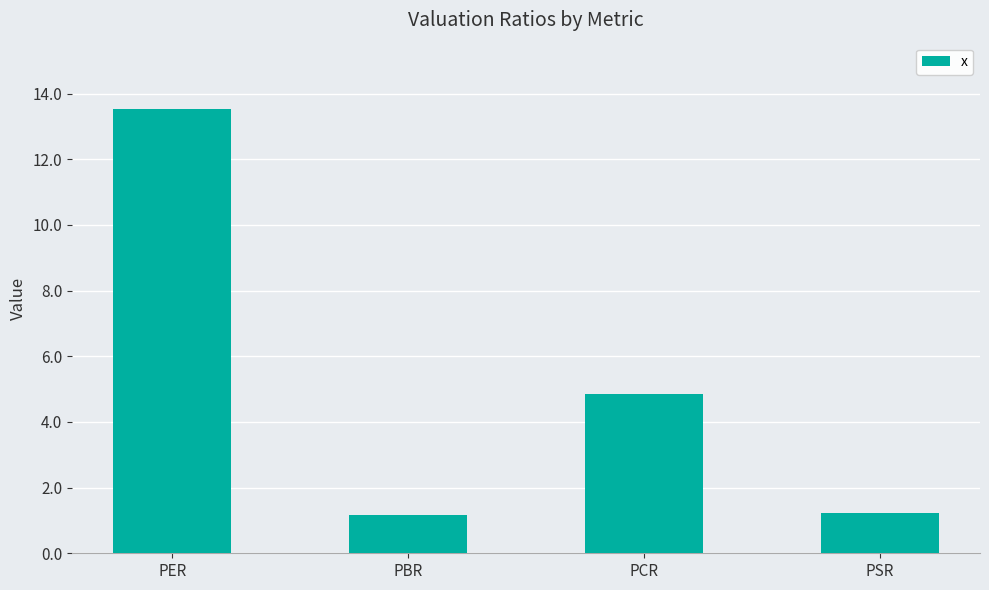

The chart shows a value of 2.2 at PSR. True or false?

False